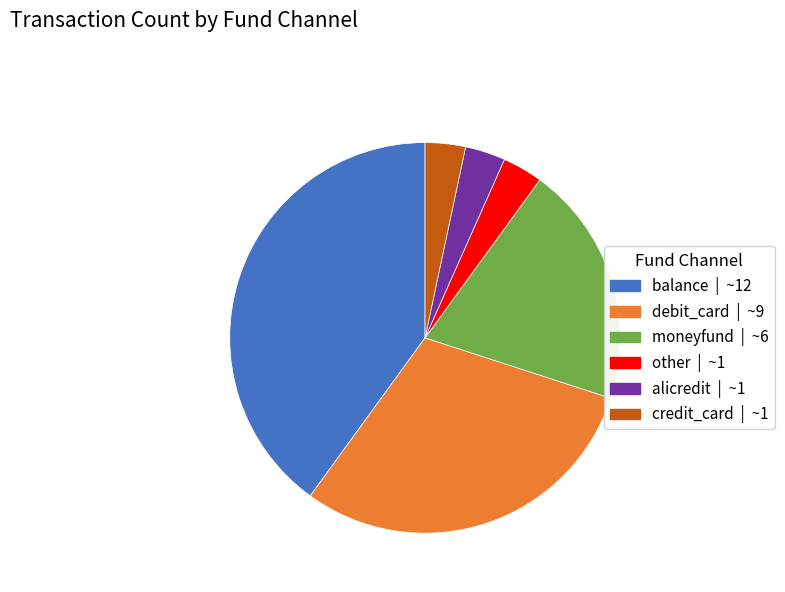

Approximately how many times larger is the value at debit_card compared to moneyfund?

1.5